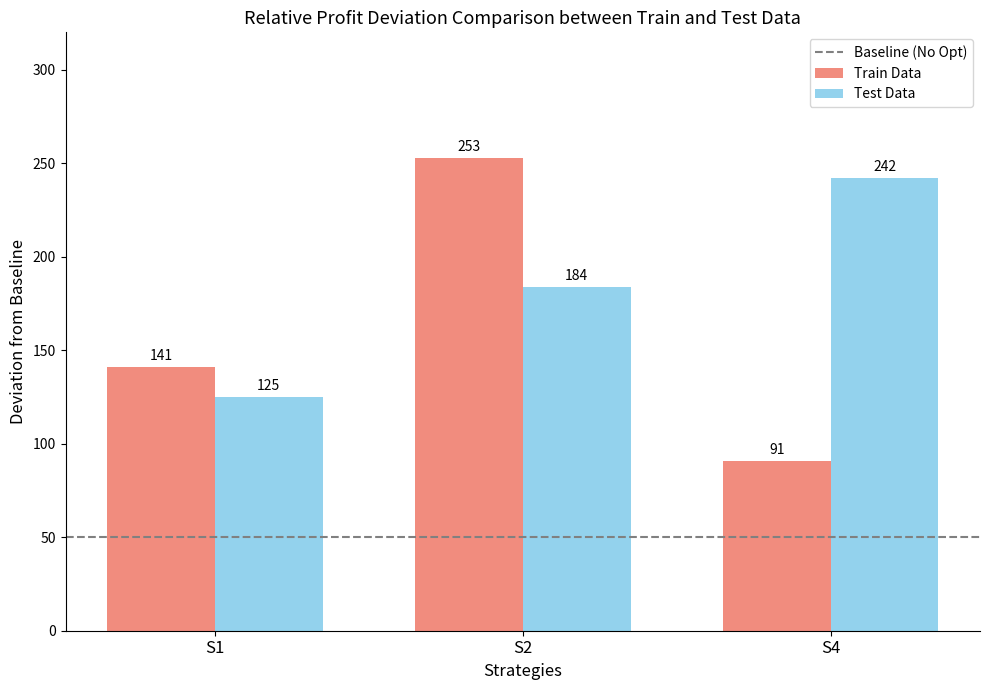

What value does the Train Data series have at S2, to the nearest 10?

250